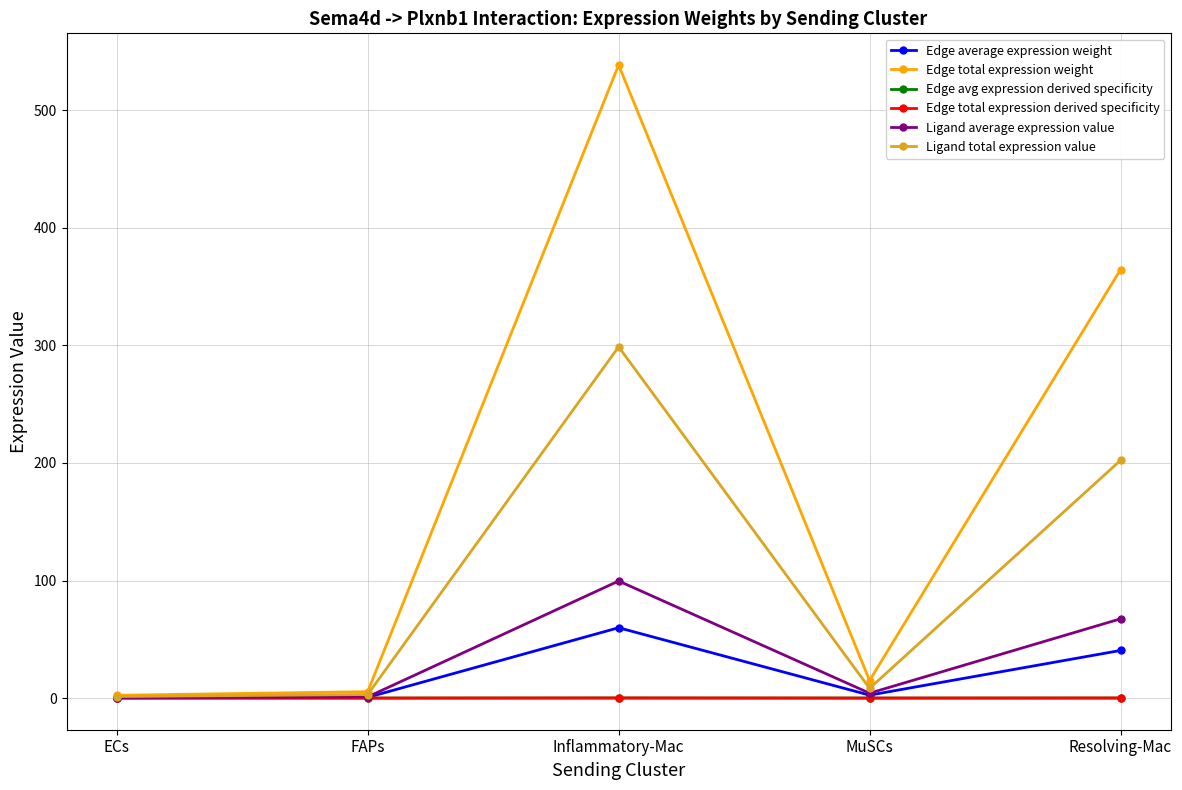

What is the label of the 5th point from the left?

Resolving-Mac